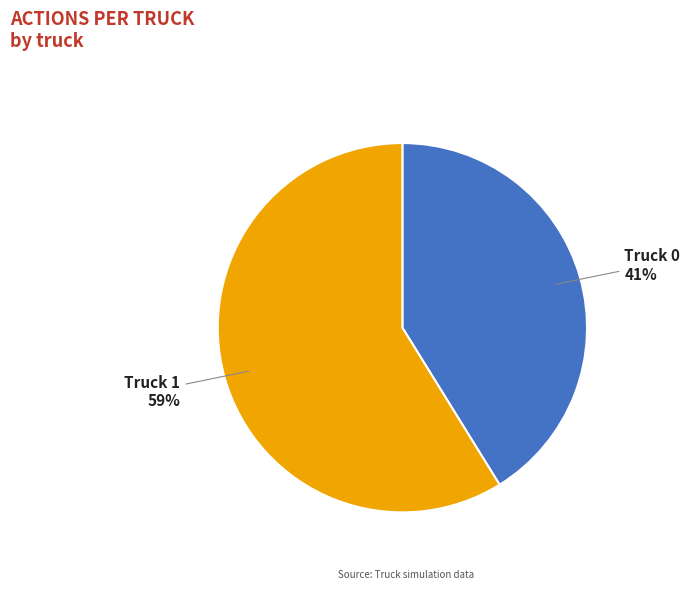

What percentage is the Truck 1 slice, to the nearest percent?

59%